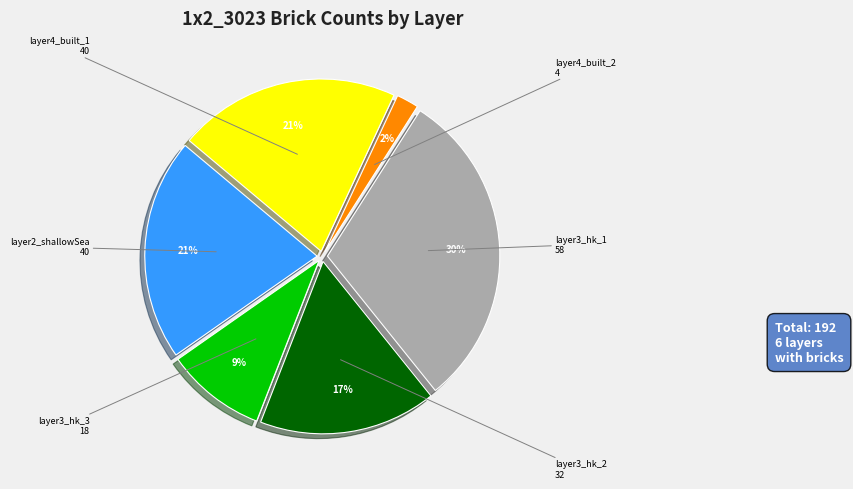

To the nearest percent, what is the difference between the largest and smallest slice percentages?

28%